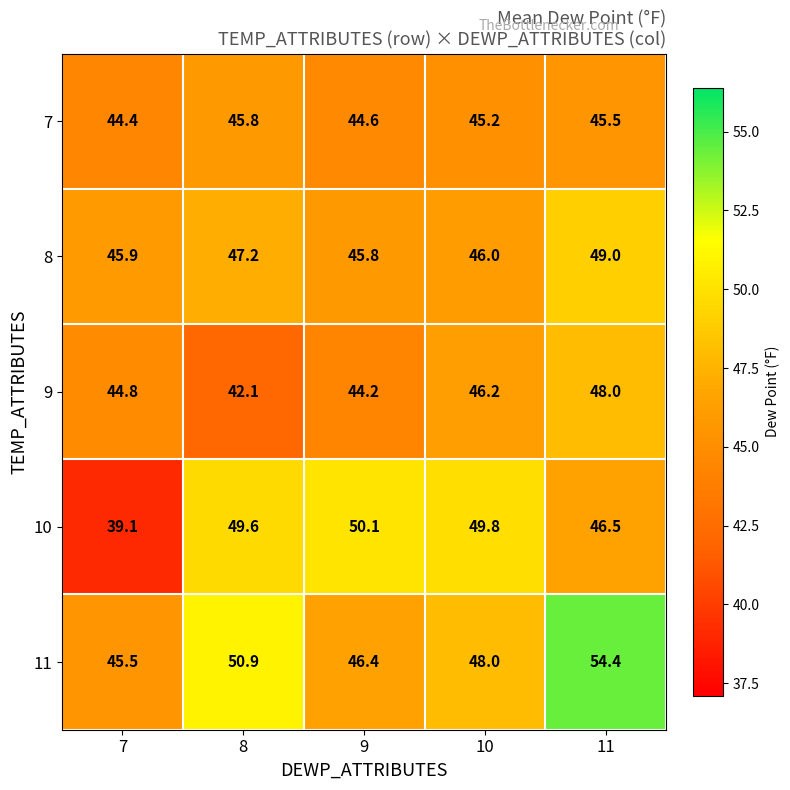

How many distinct data groups are displayed?

5